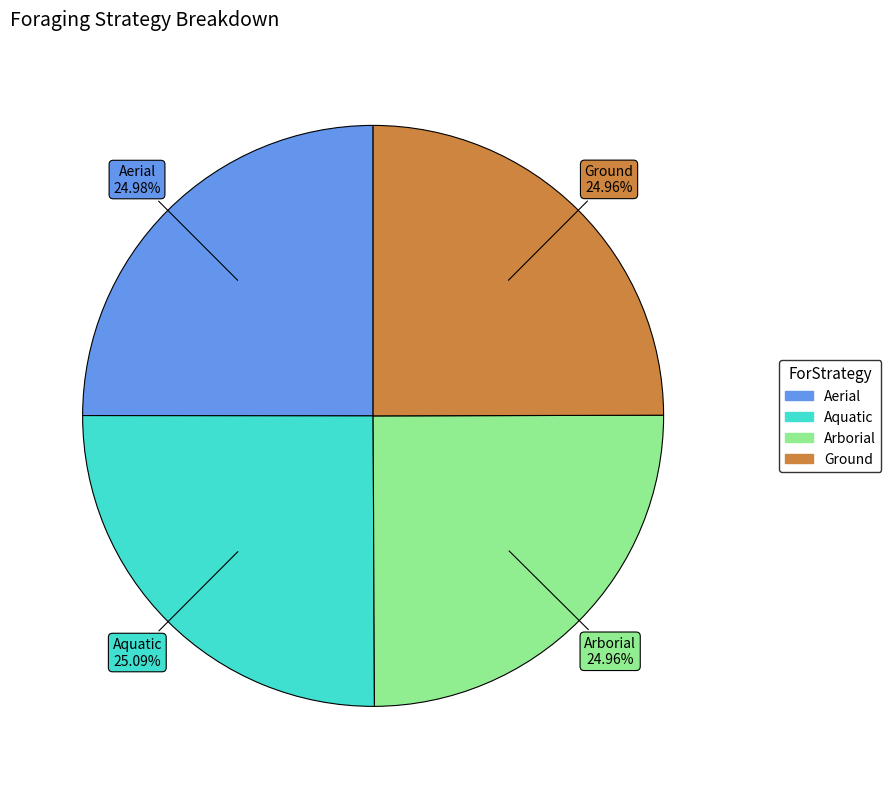

Does any single category account for the majority?

No